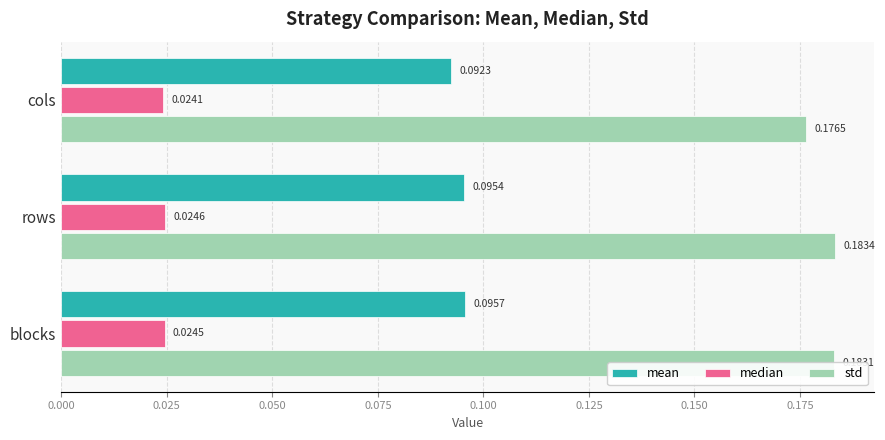

Which series has the largest range (max minus min)?

std